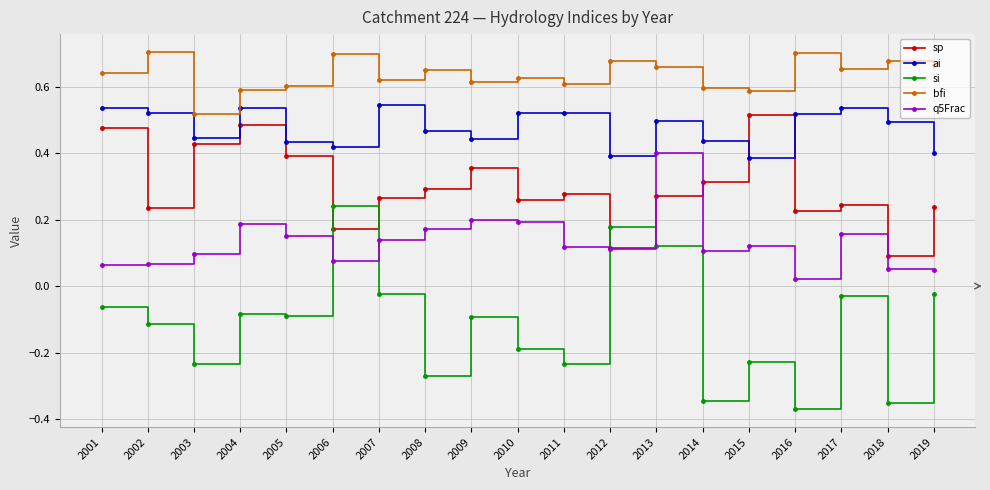

True or false: si and ai cross at least once.

False